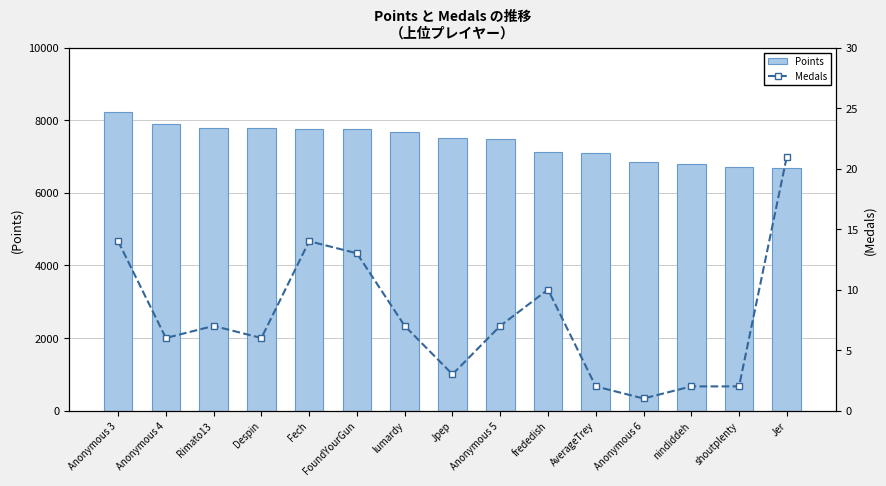

What is the label of the 5th bar from the left?

Fech